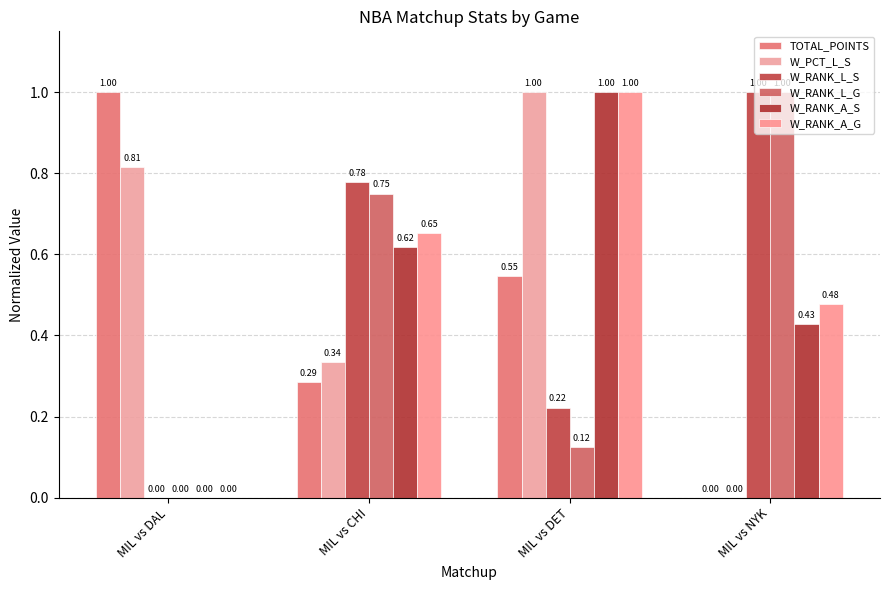

At which category is the sum across all series the highest?

MIL vs DET